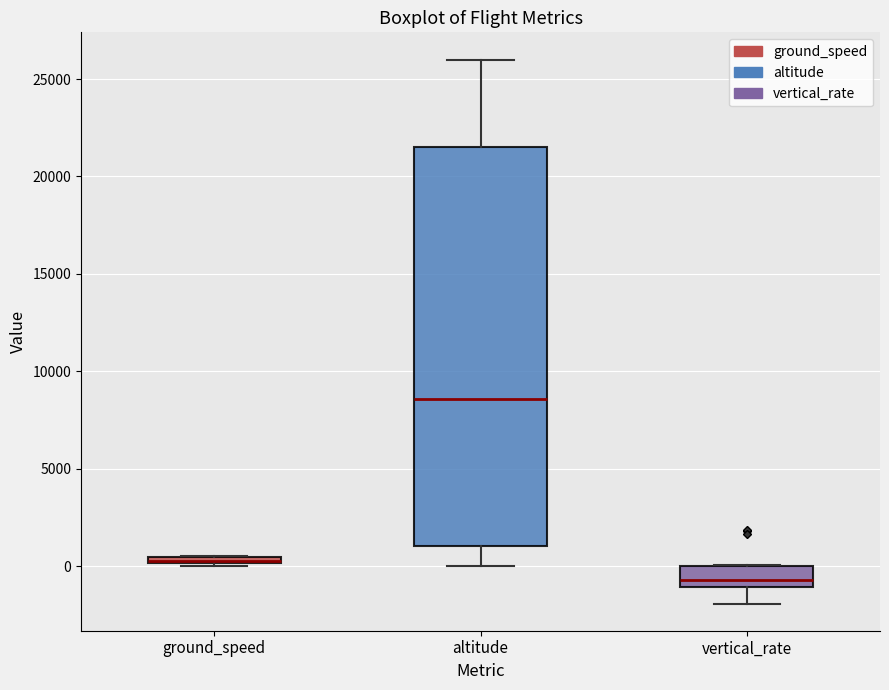

Where is the lower edge of the box for altitude on the y-axis? The values are not printed on the chart, so give them approximately, as read against the axis.

1000